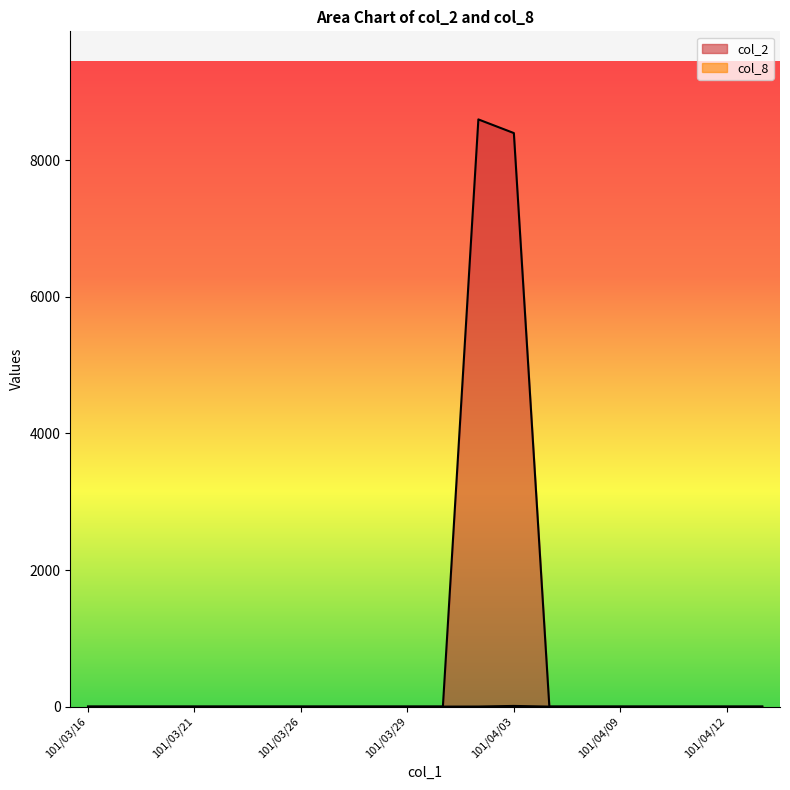

What is the maximum value shown in the chart?

8600